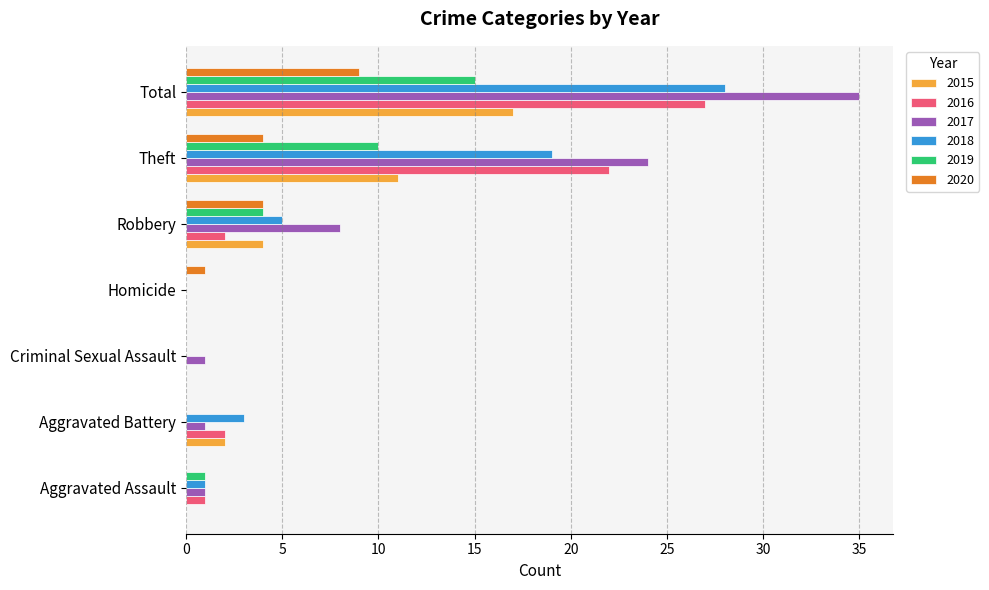

What is the total value across all series at Aggravated Assault?

4